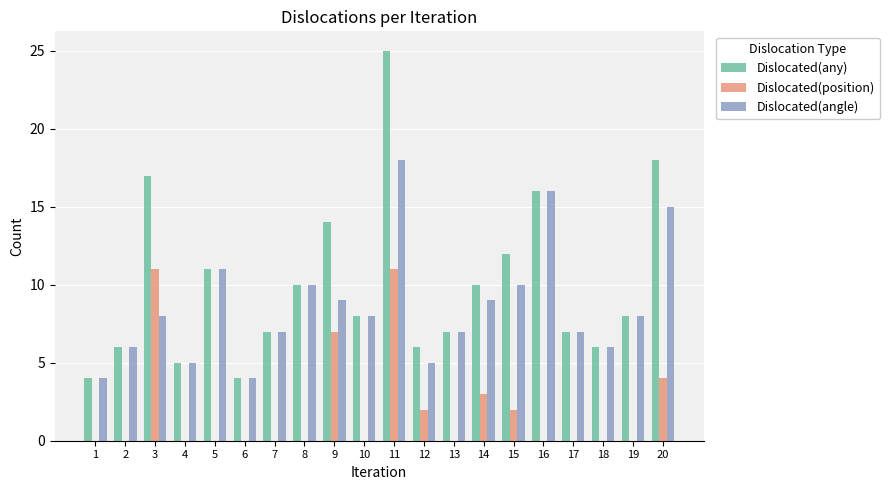

At which label is Dislocated(position) closest to 5?

20